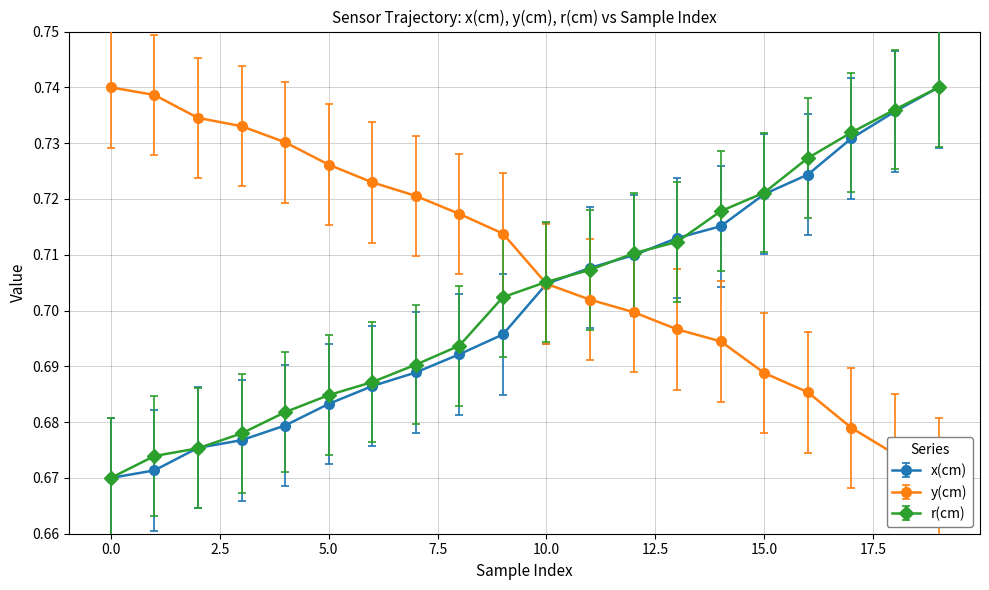

Does the chart display data point markers on the line(s)?

Yes